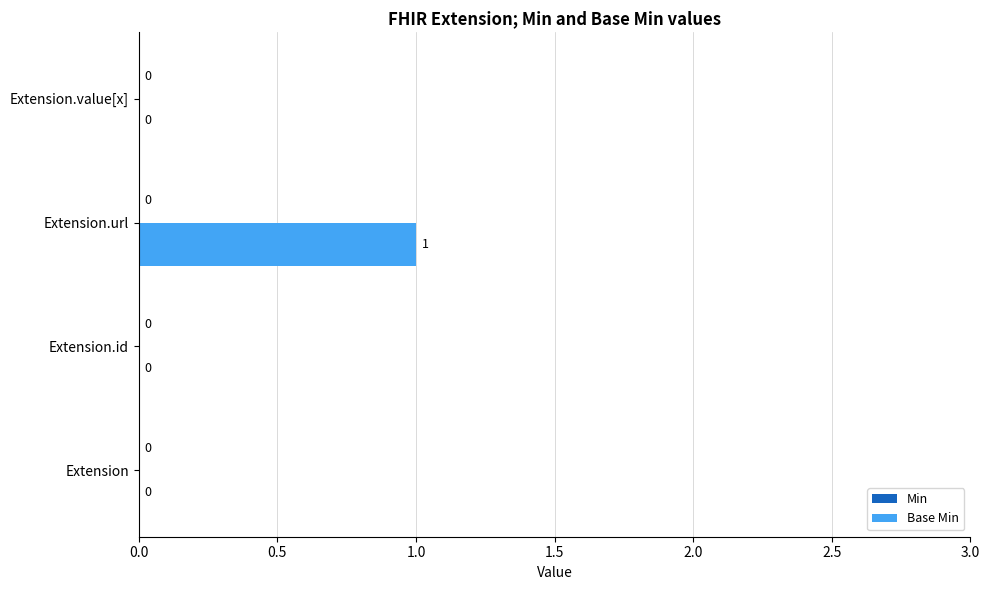

Reading top to bottom, extract all data points from this chart.

Extension.value[x]=0	Extension.url=1	Extension.id=0	Extension=0